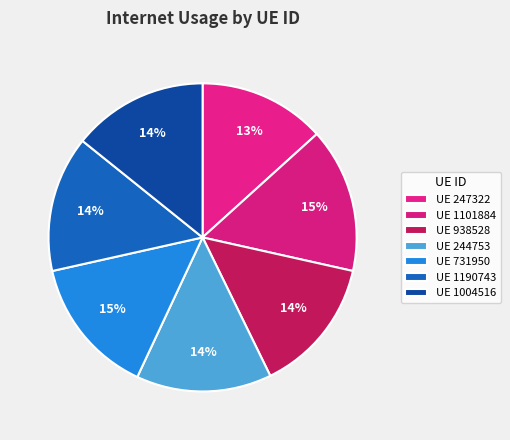

Count the number of slices in the pie.

7